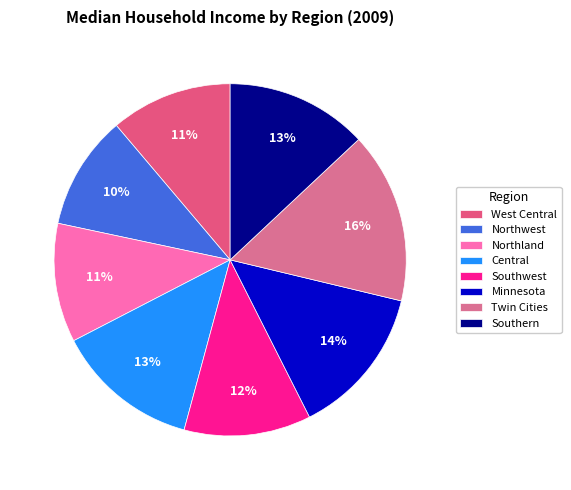

Is there a majority slice in this chart?

No